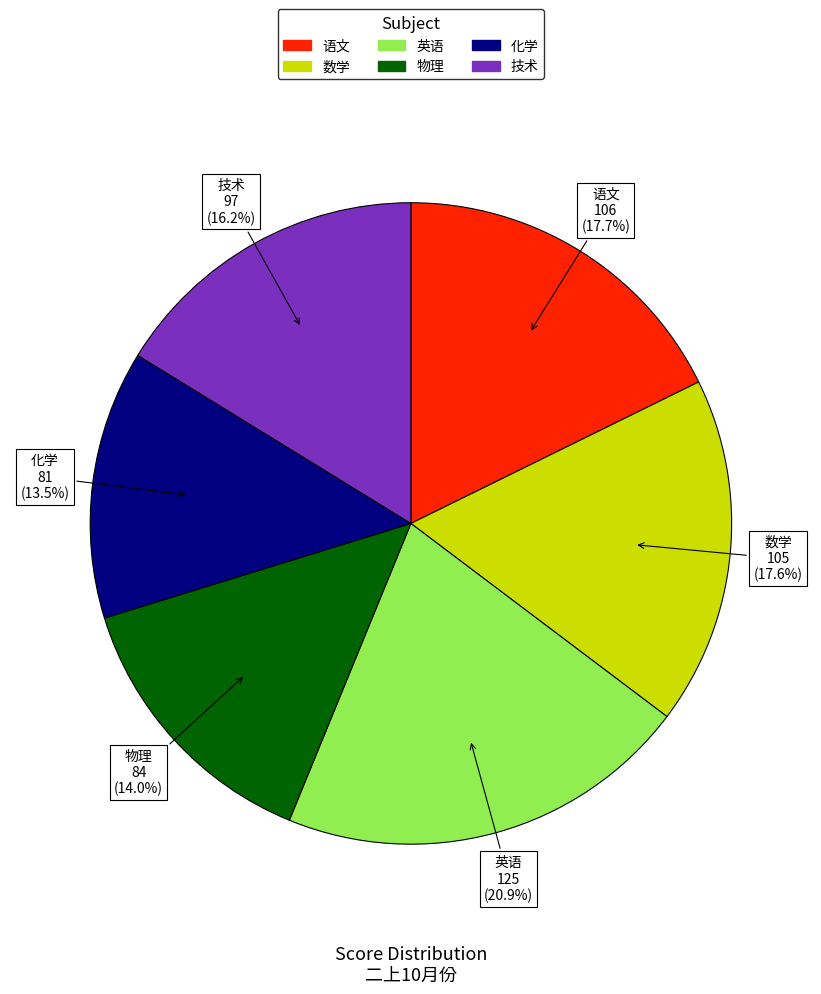

Which slice is the smallest?

化学